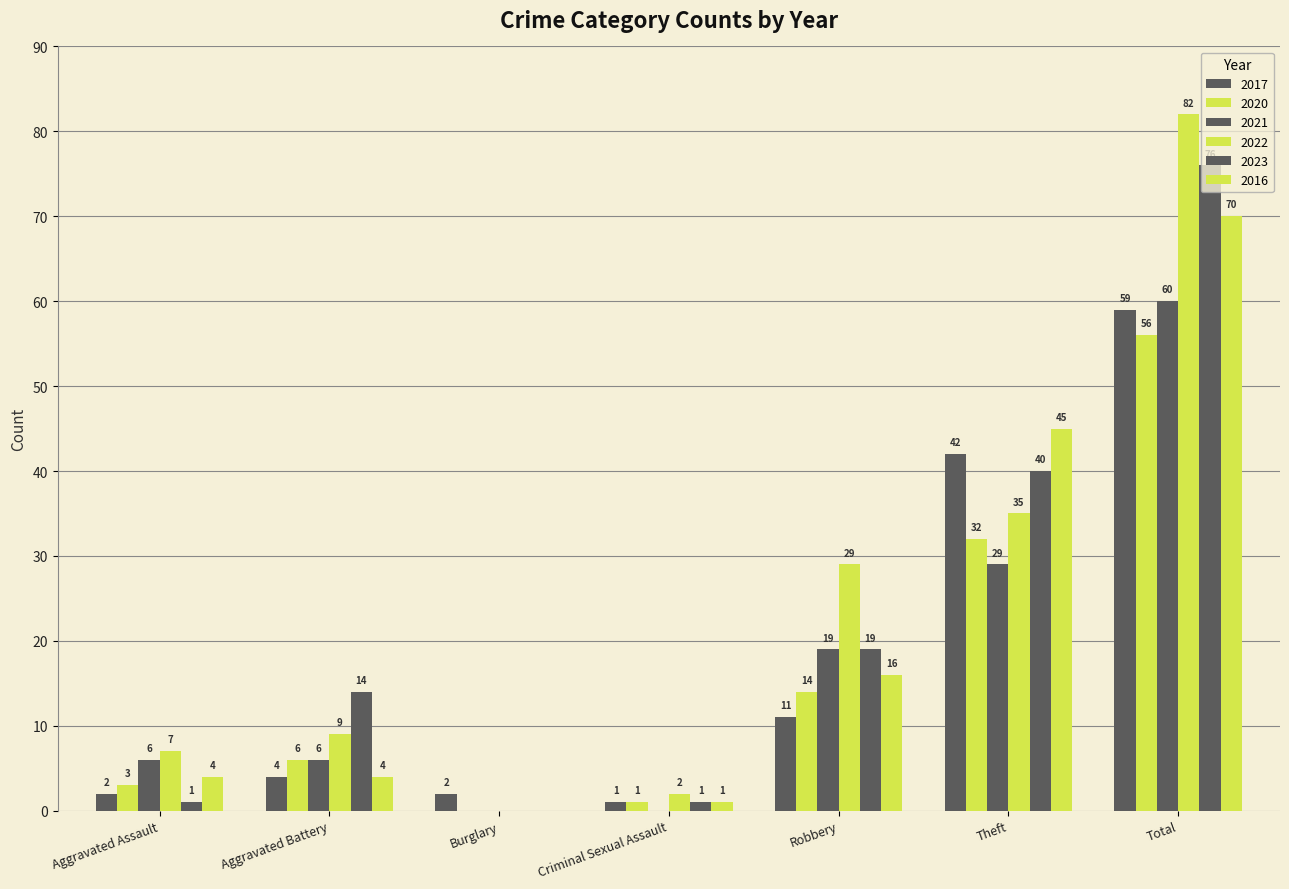

True or false: 2023 has a value of 33 at Robbery.

False